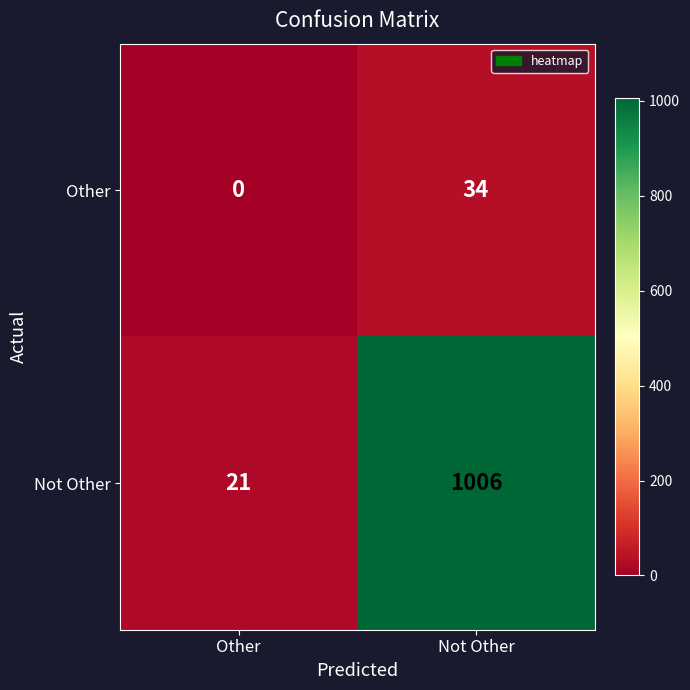

At Not Other, list the series in order from largest to smallest.

Not Other, Other